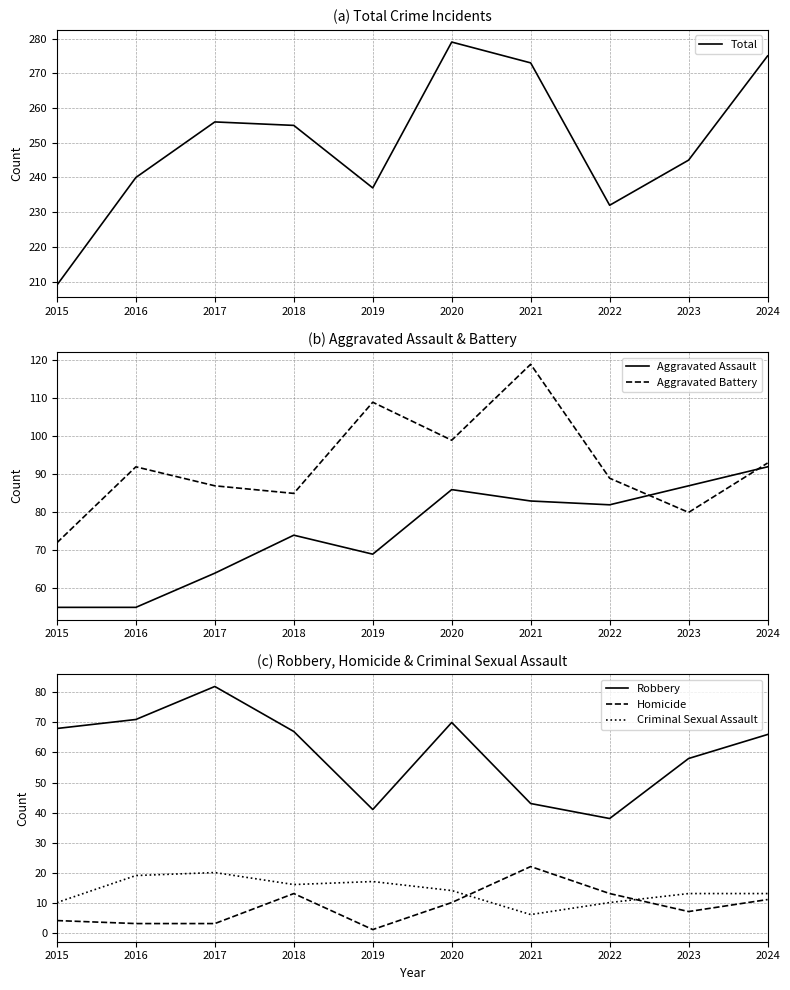

True or false: Aggravated Assault has a value of 126 at 2021.

False